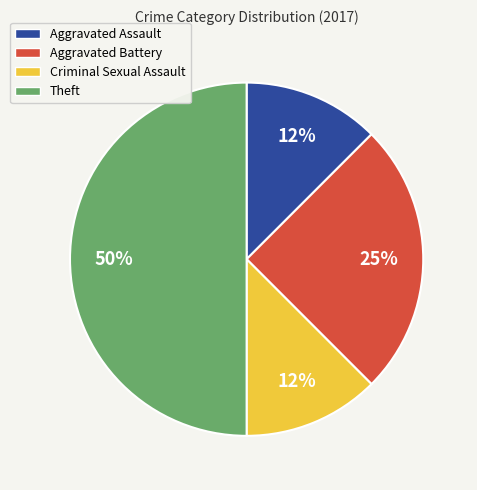

Is Aggravated Assault the majority of the pie?

No